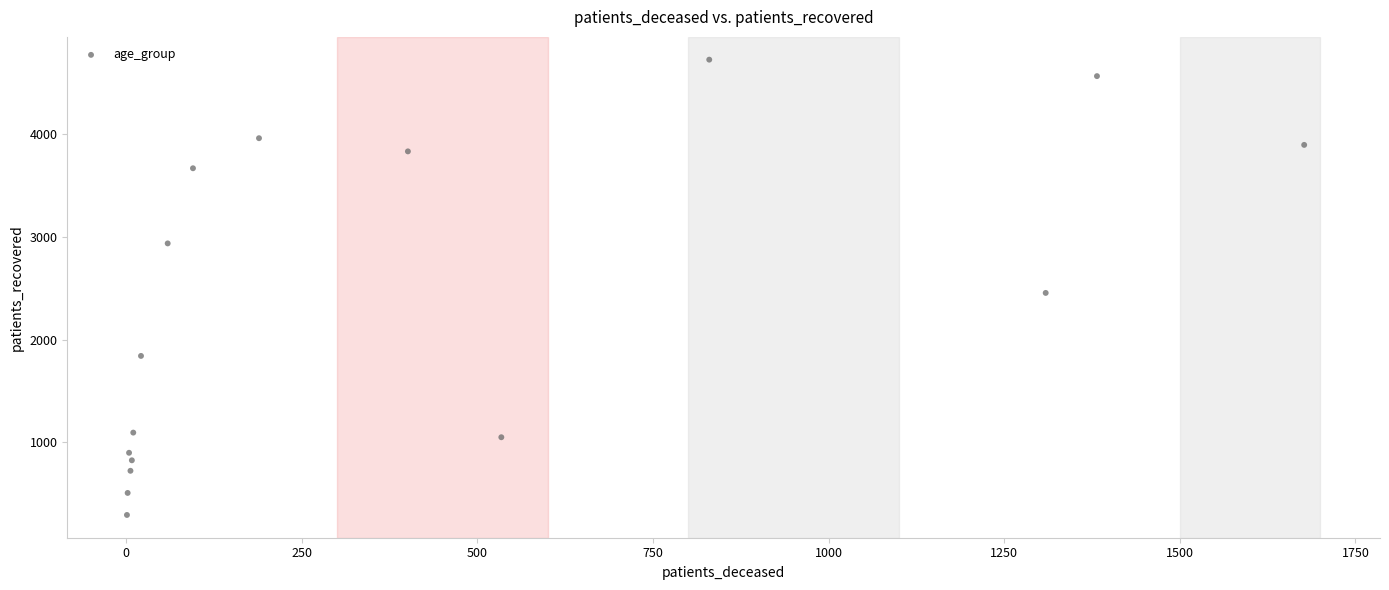

What Y value in the scatter plot is closest to 2507?

2453